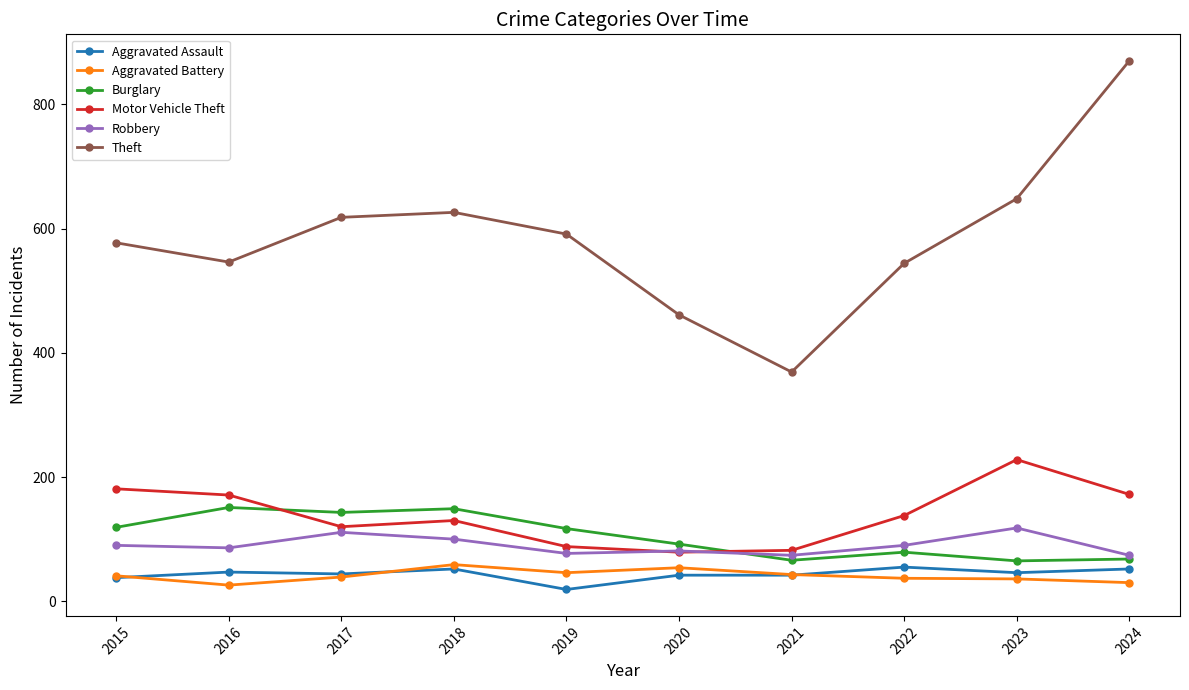

What is the maximum value for Robbery?

118